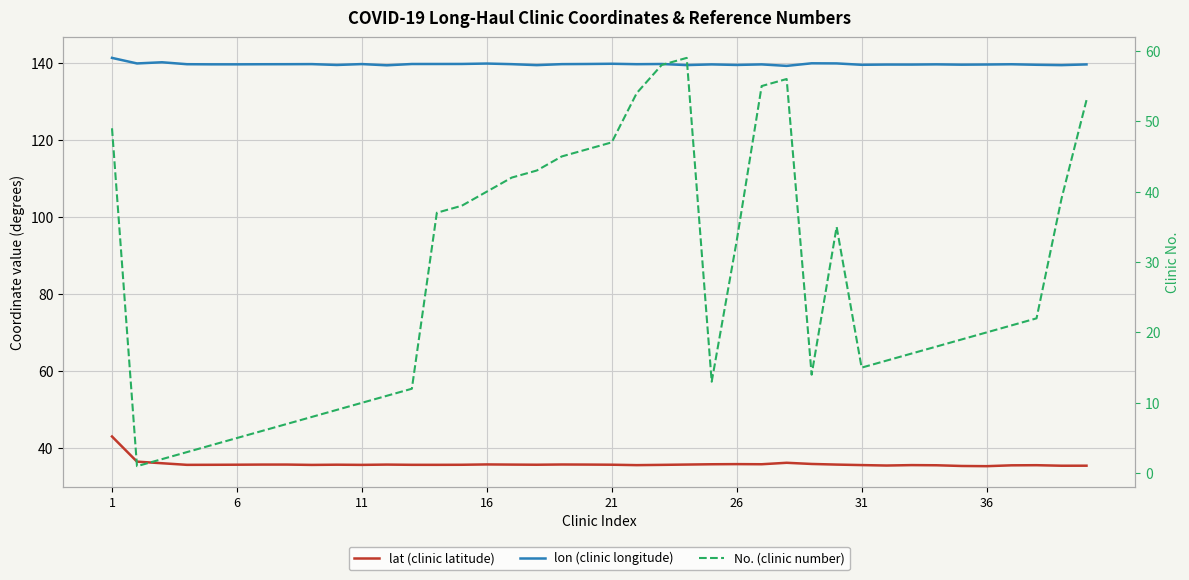

True or false: lon (clinic longitude) and lat (clinic latitude) cross at least once.

False